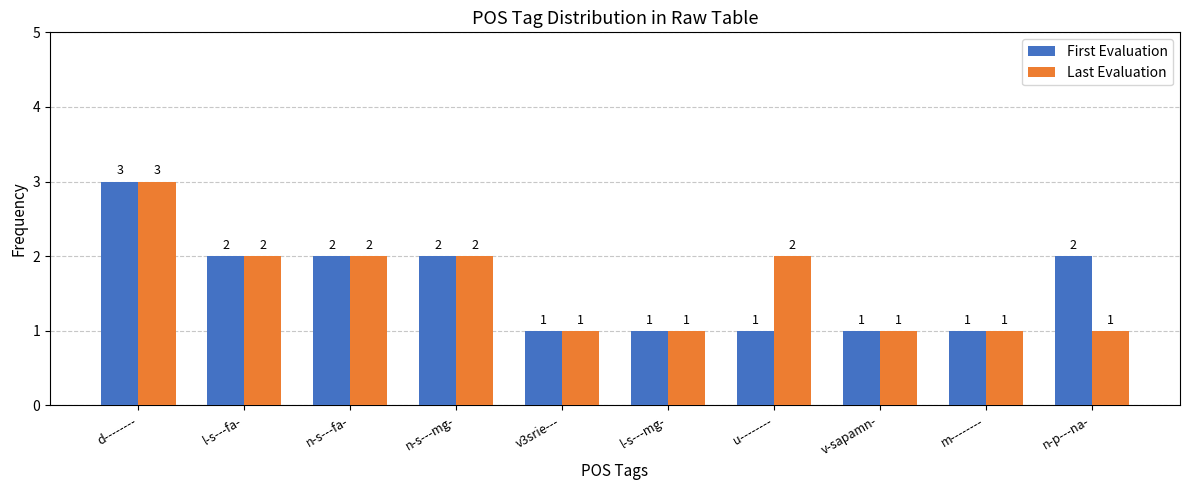

Where does the First Evaluation series first go above 2?

d--------